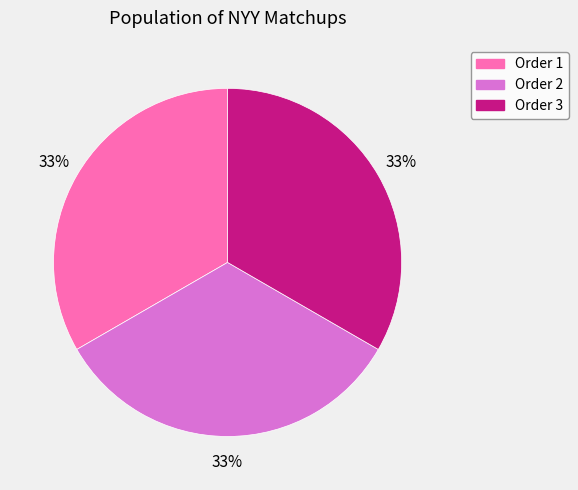

To the nearest percent, what portion does Order 3 represent?

33%